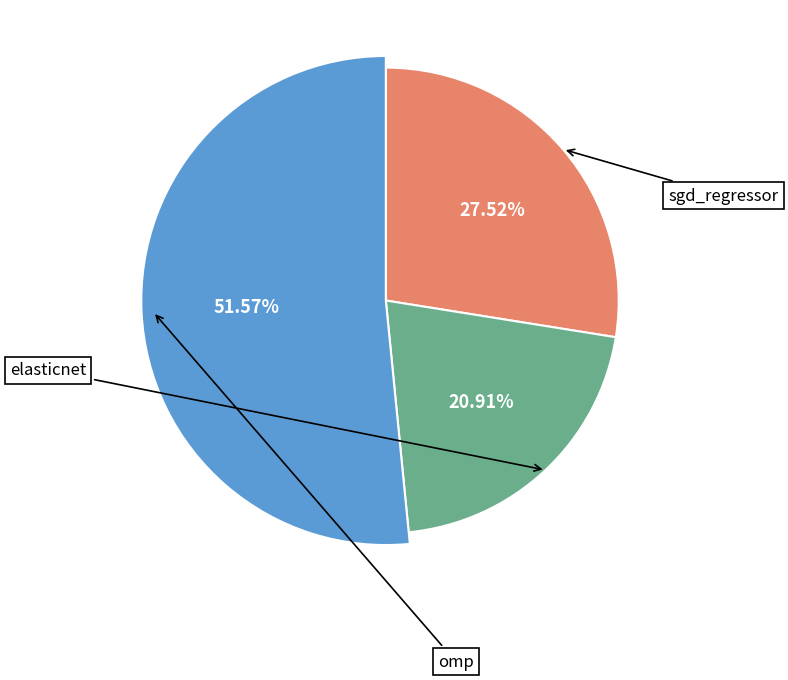

To the nearest percent, what portion does omp represent?

52%